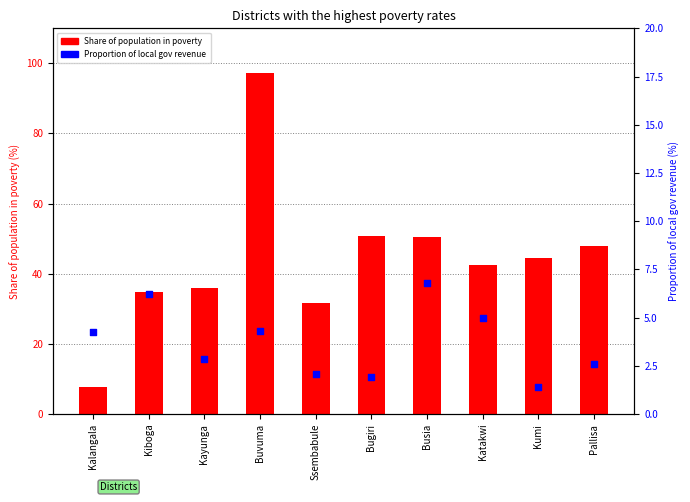

Which series has the largest Y range (max minus min)?

Share of population in poverty